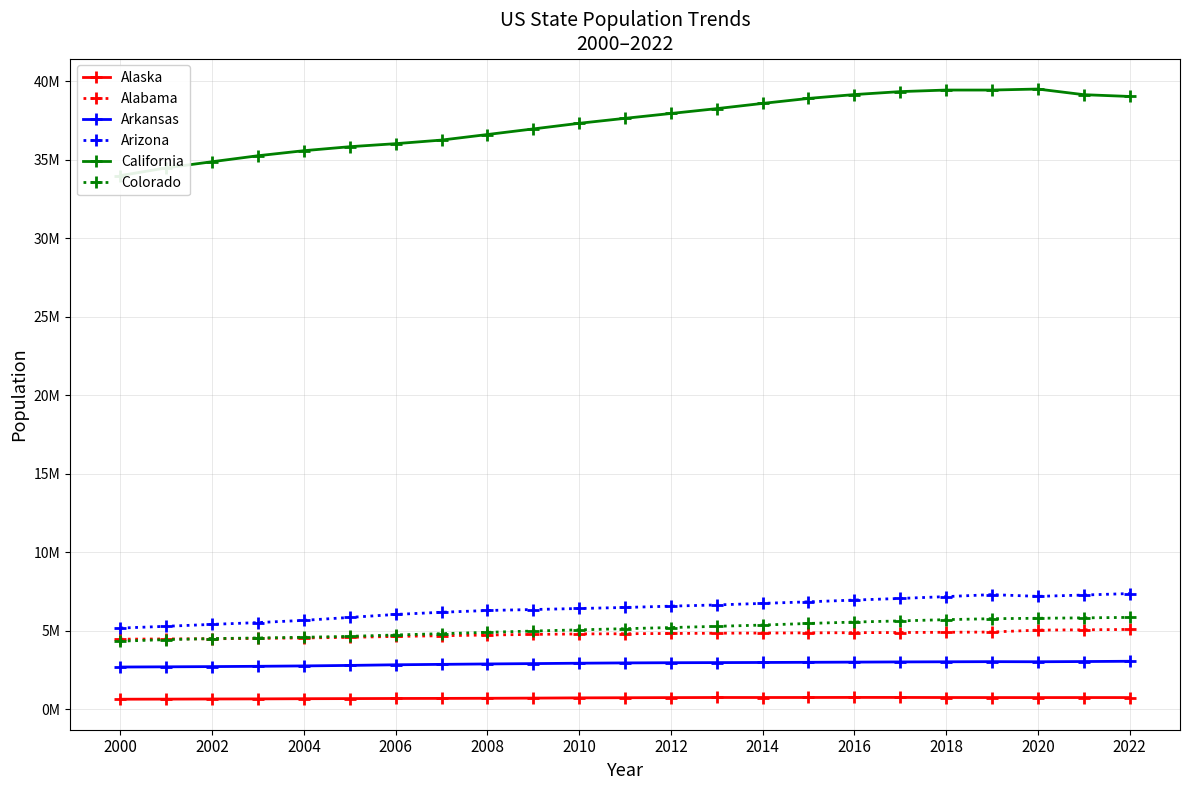

What is the value of the Colorado point at the 9th from the left?

4889730